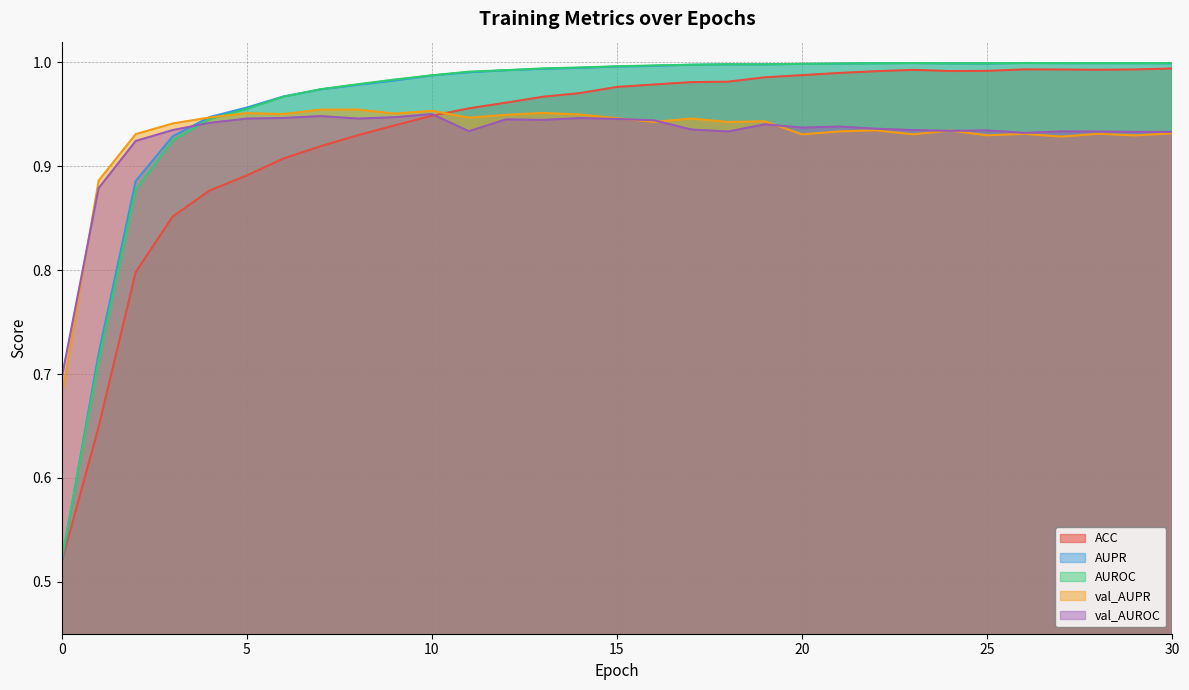

At which category is the sum across all series the highest?

19